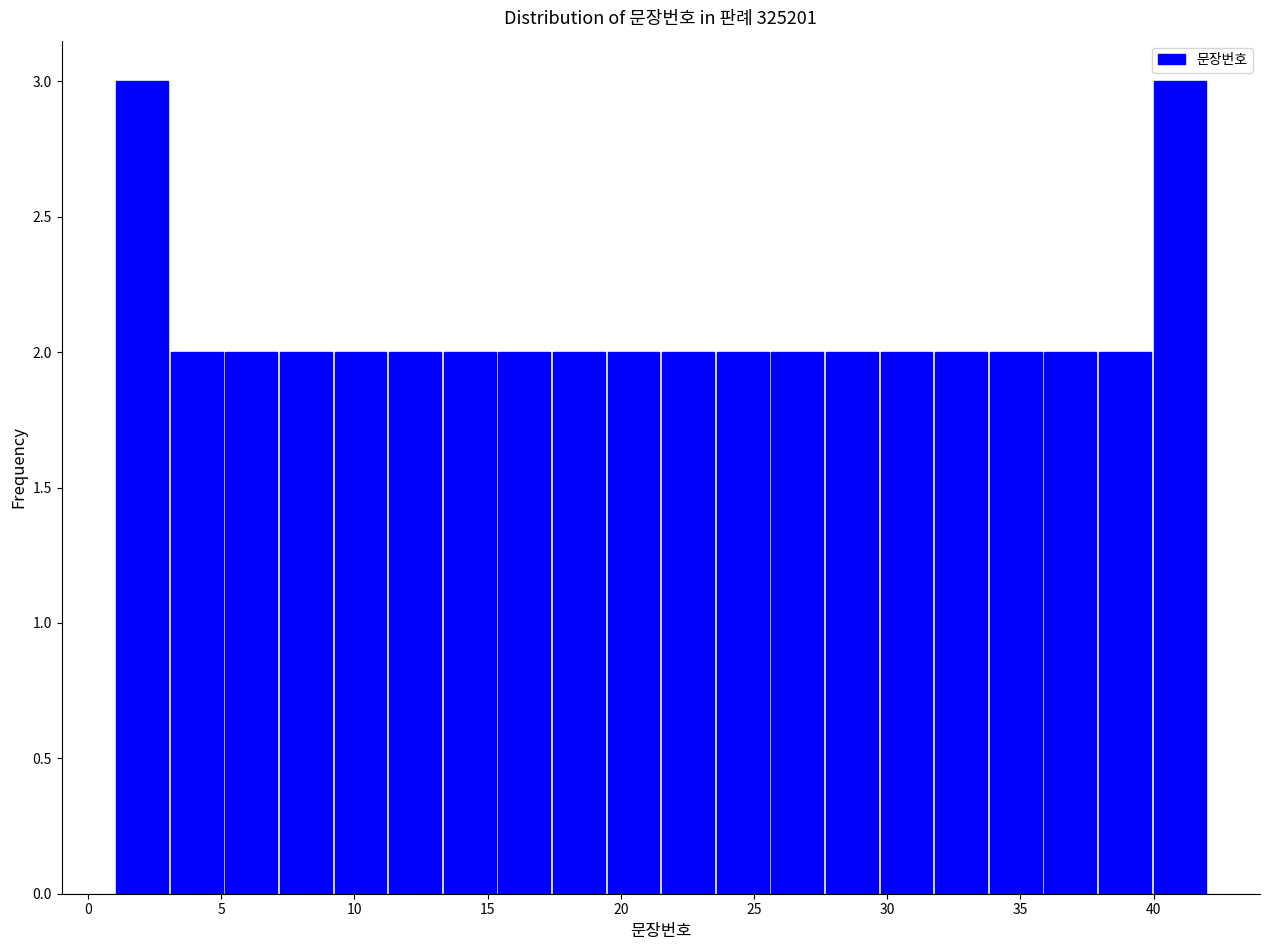

Reading left to right, list every bar in this chart as the range it spans on the x-axis followed by its height. Neither the bar edges nor the heights are printed on the chart, so give them approximately, as read against the axes.

1.00 to 3.05: 3
3.05 to 5.10: 2
5.10 to 7.15: 2
7.15 to 9.20: 2
9.20 to 11.25: 2
11.25 to 13.30: 2
13.30 to 15.35: 2
15.35 to 17.40: 2
17.40 to 19.45: 2
19.45 to 21.50: 2
21.50 to 23.55: 2
23.55 to 25.60: 2
25.60 to 27.65: 2
27.65 to 29.70: 2
29.70 to 31.75: 2
31.75 to 33.80: 2
33.80 to 35.85: 2
35.85 to 37.90: 2
37.90 to 39.95: 2
39.95 to 42.00: 3